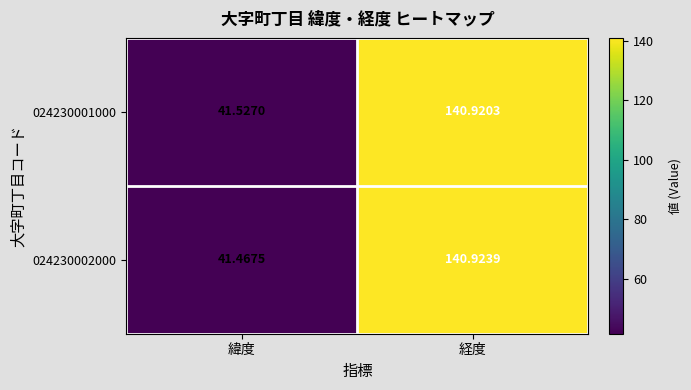

Where is 024230001000 nearest to the value 91?

緯度